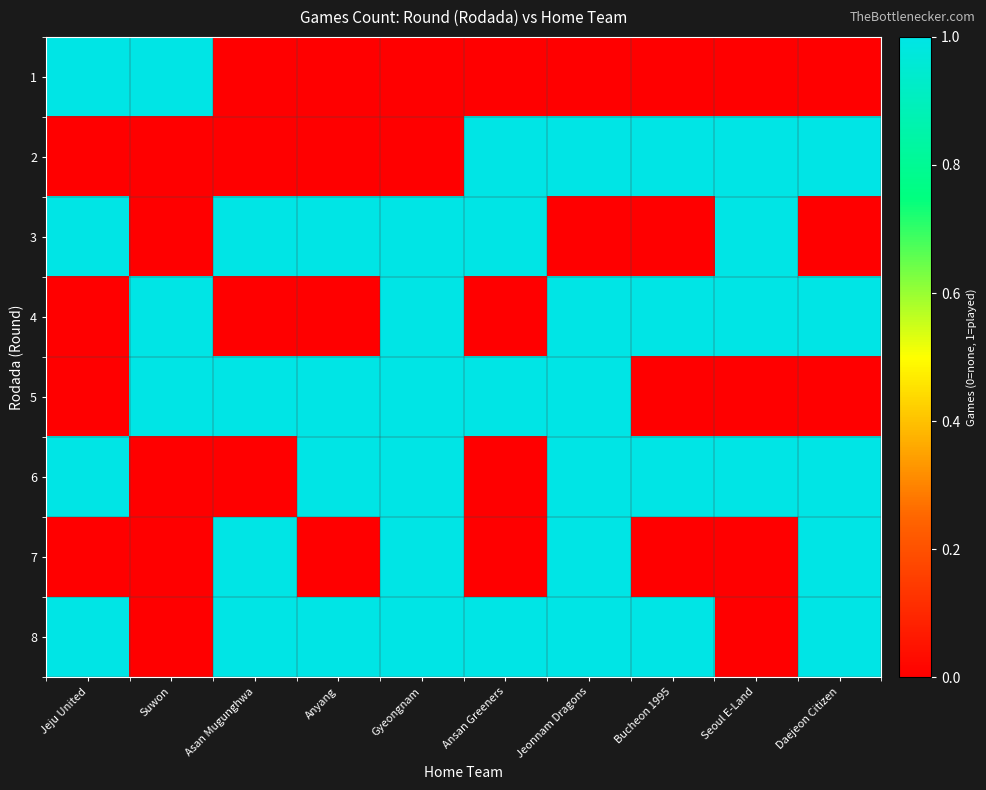

Which series has the largest total across all categories?

8